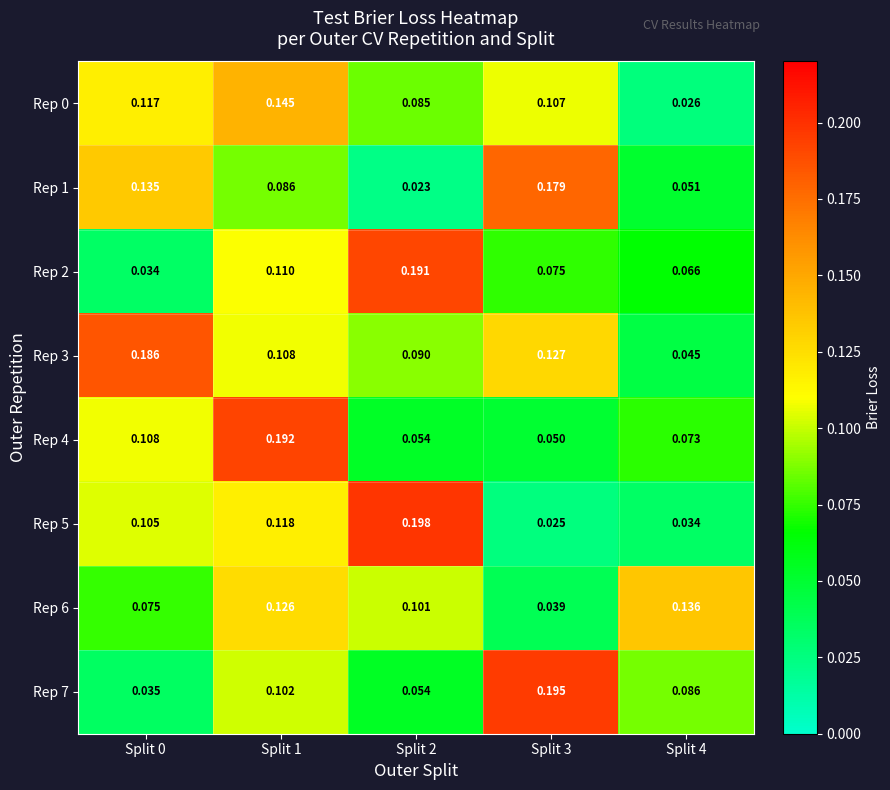

Is the value of Rep 6 at Split 1 greater than the value of Rep 5 at Split 1?

Yes